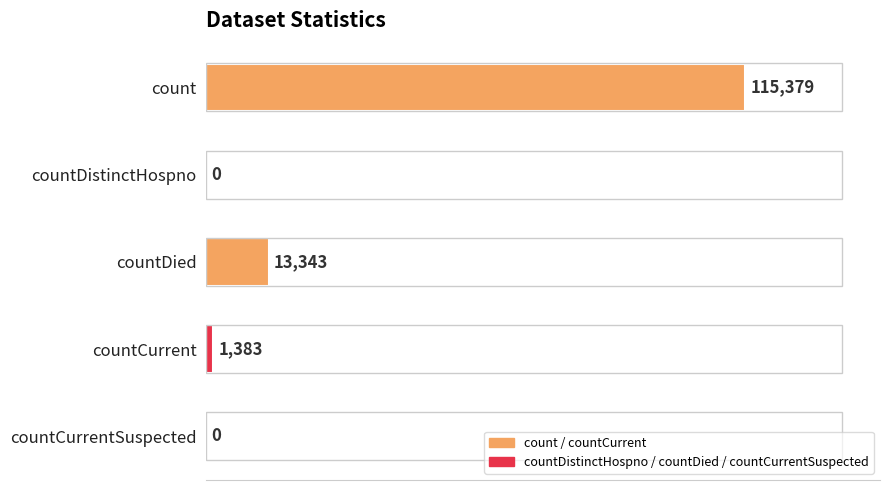

The value at countCurrentSuspected is -54523. True or false?

False